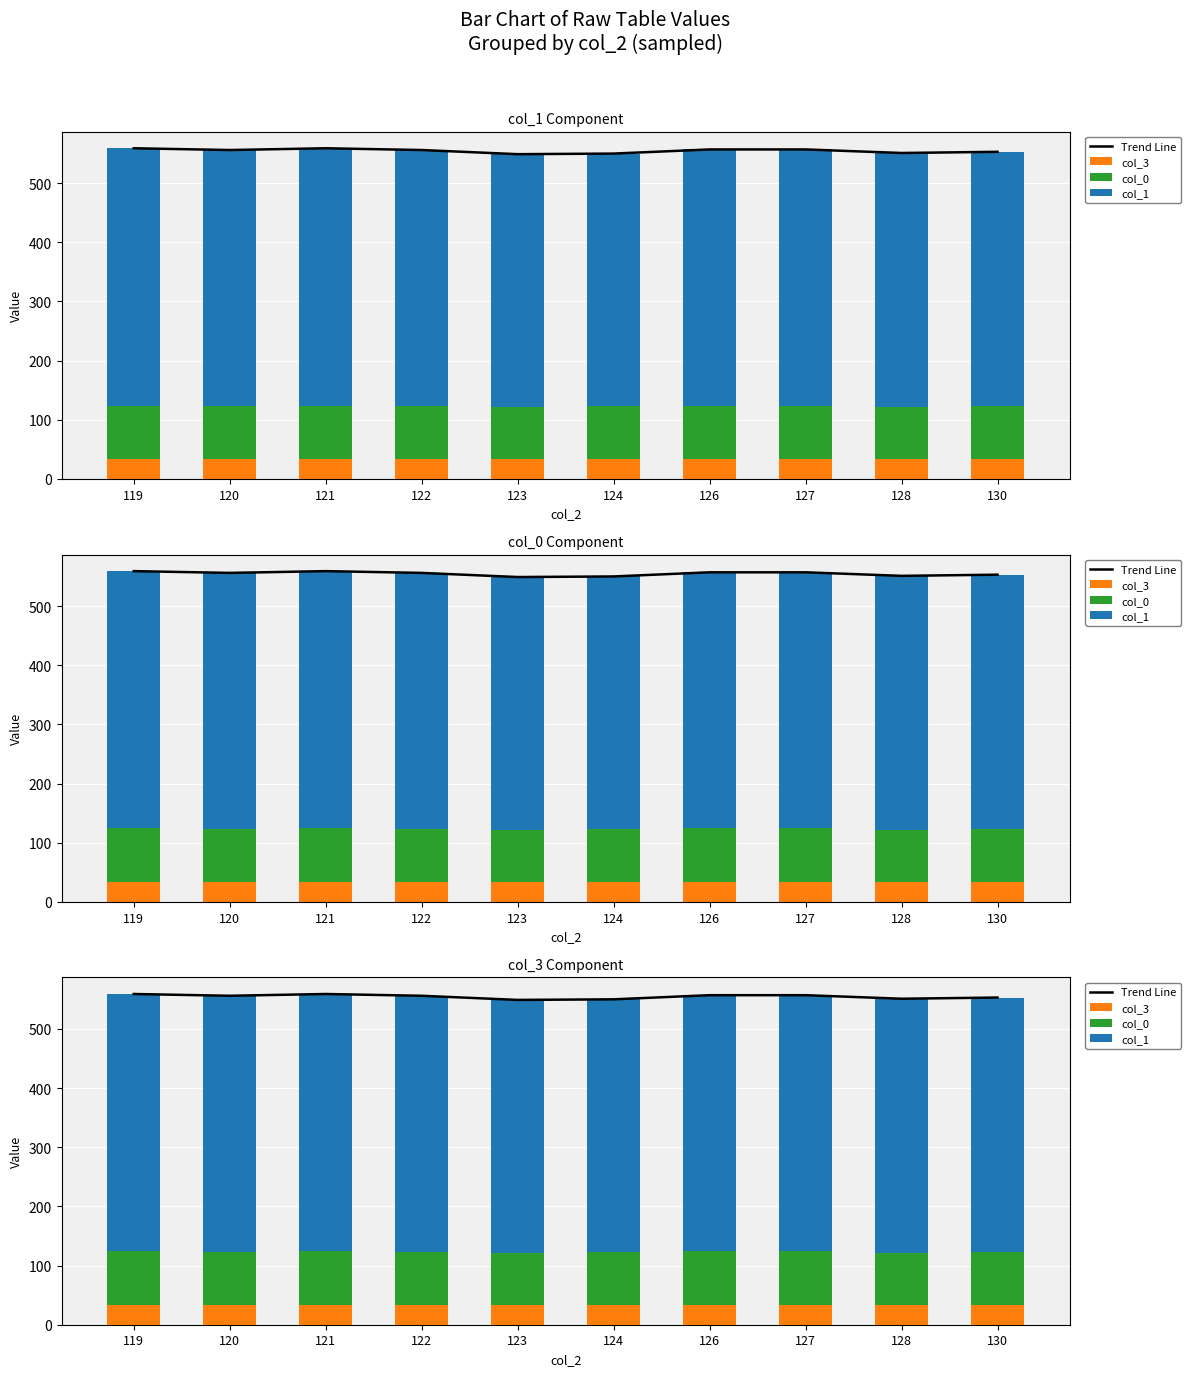

At 123, list the series in order from largest to smallest.

Trend Line, col_1, col_0, col_3